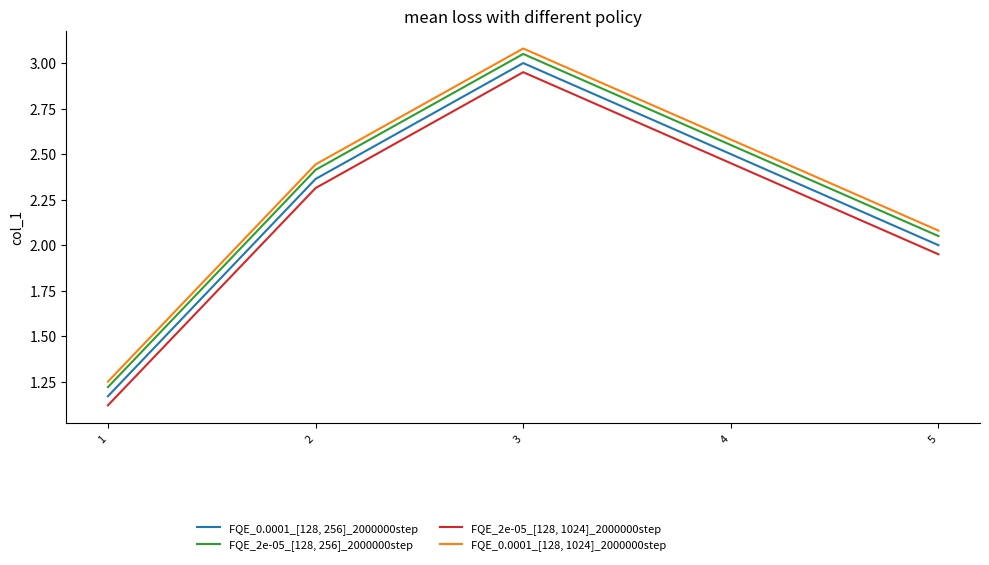

At which label does FQE_2e-05_[128, 256]_2000000step reach its peak?

3